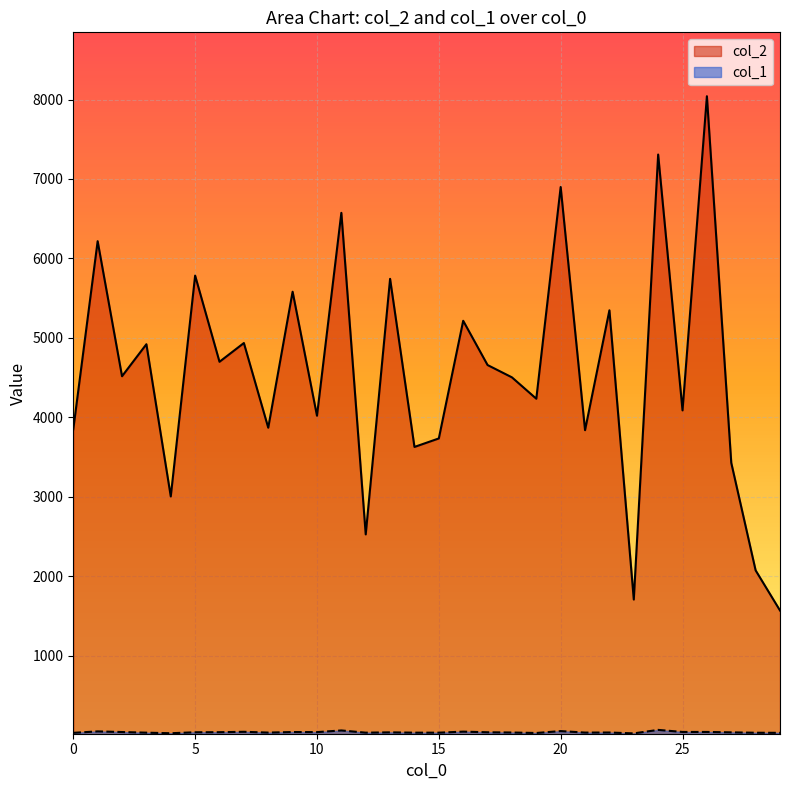

Is the value of col_1 at 21 greater than the value of col_2 at 16?

No